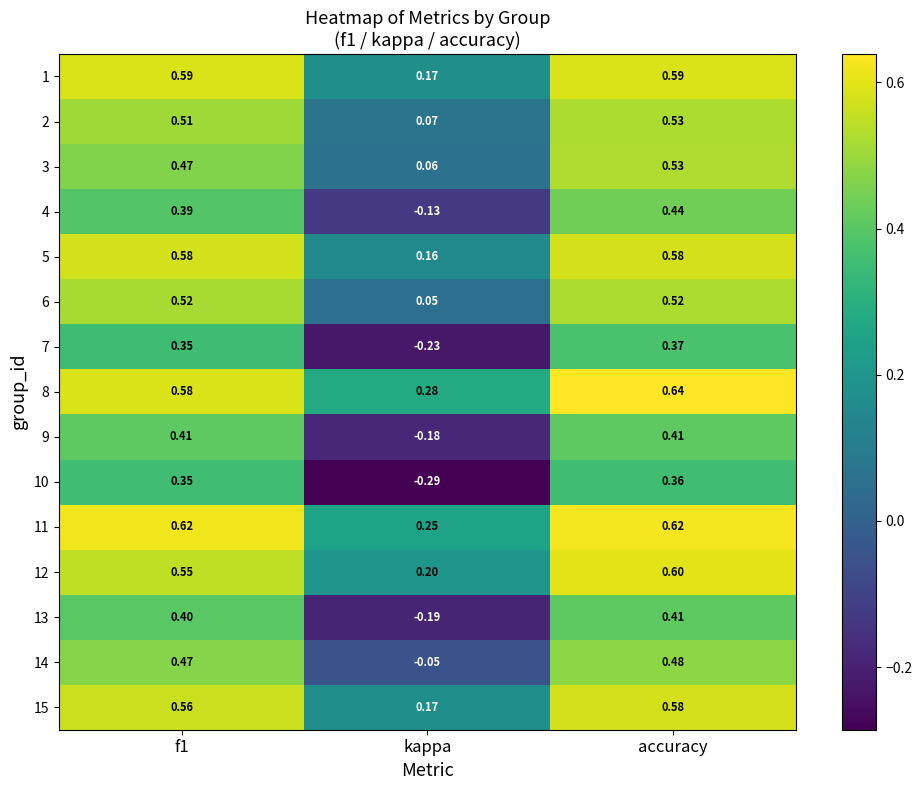

Which label corresponds to the smallest value in the chart?

kappa